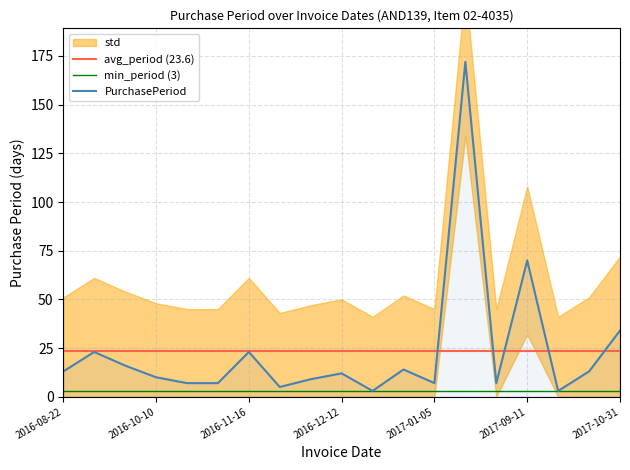

What is the maximum value for PurchasePeriod?

172.0